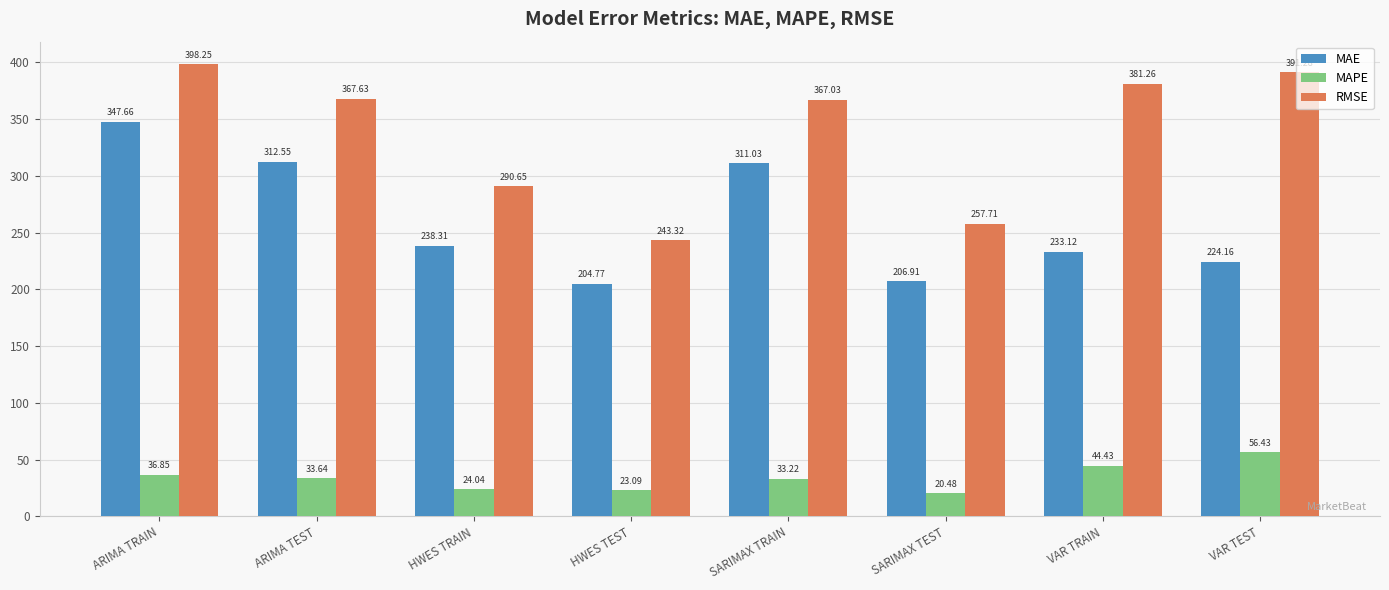

What value does the MAE series have at SARIMAX TRAIN?

311.0